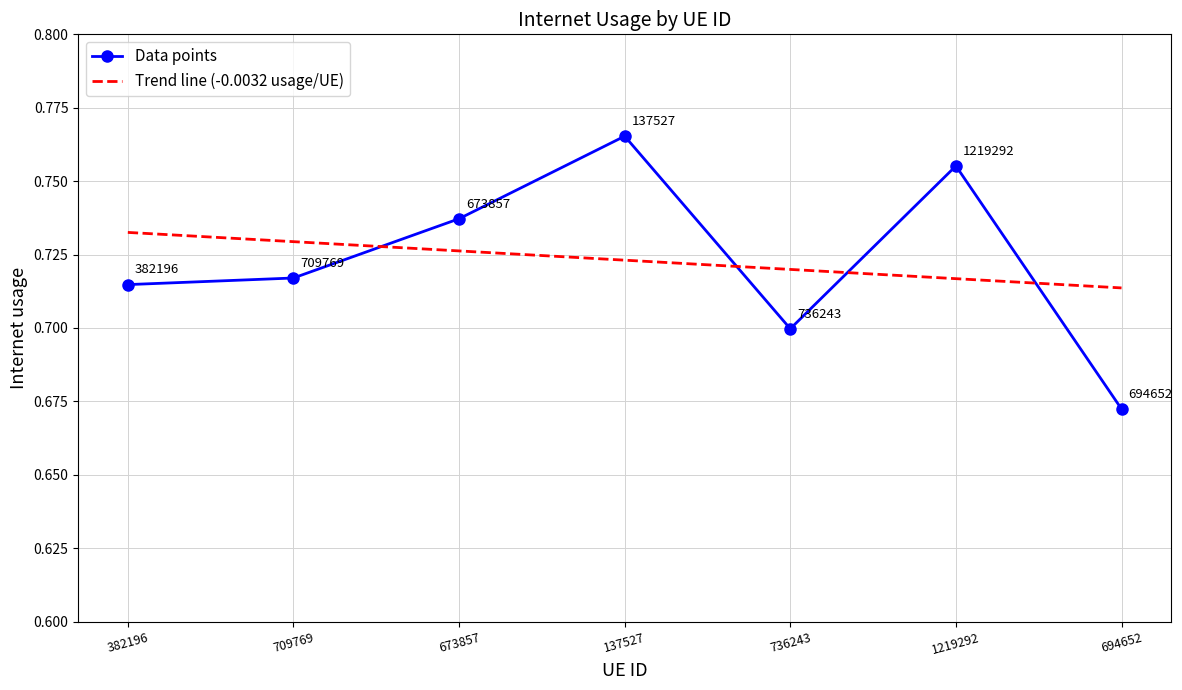

Where is the first local minimum?

736243